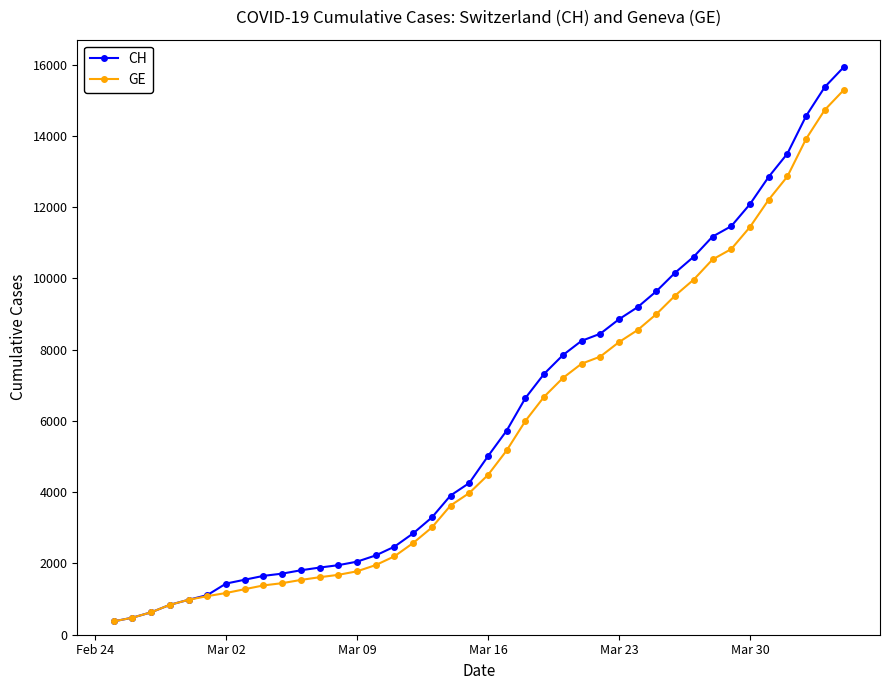

What is the maximum value for CH?

15926